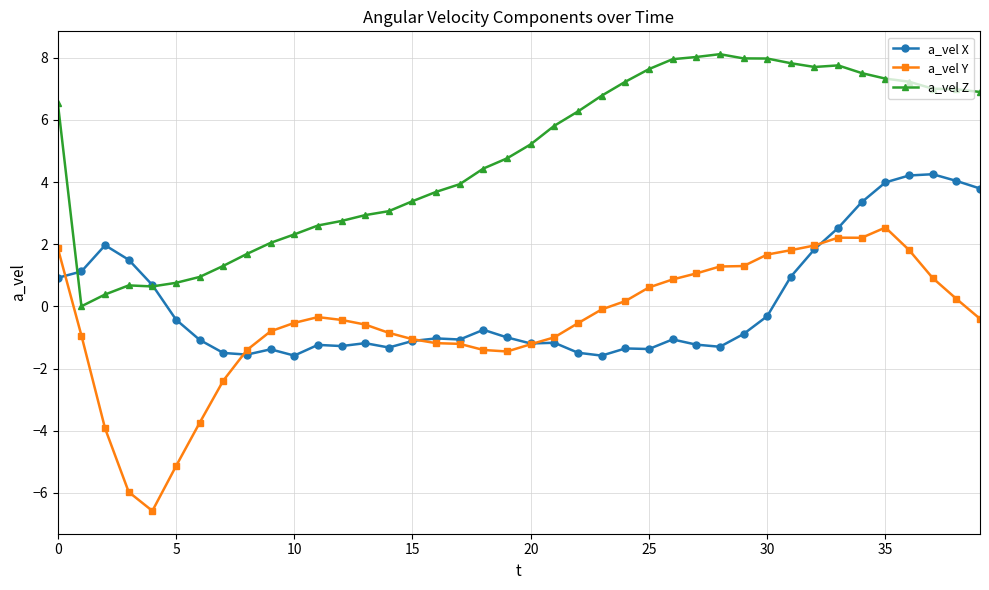

What is the value of the a_vel Z point at the 5th from the left?

0.6